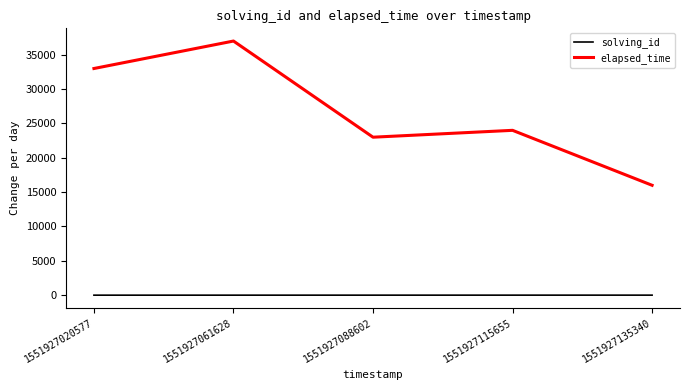

The elapsed_time series shows 23000 at 1551927088602. True or false?

True